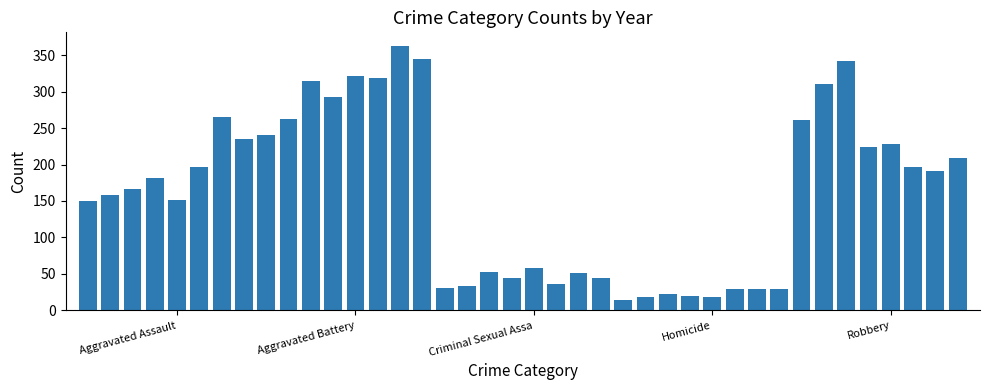

What is the difference between the maximum and minimum values?

349